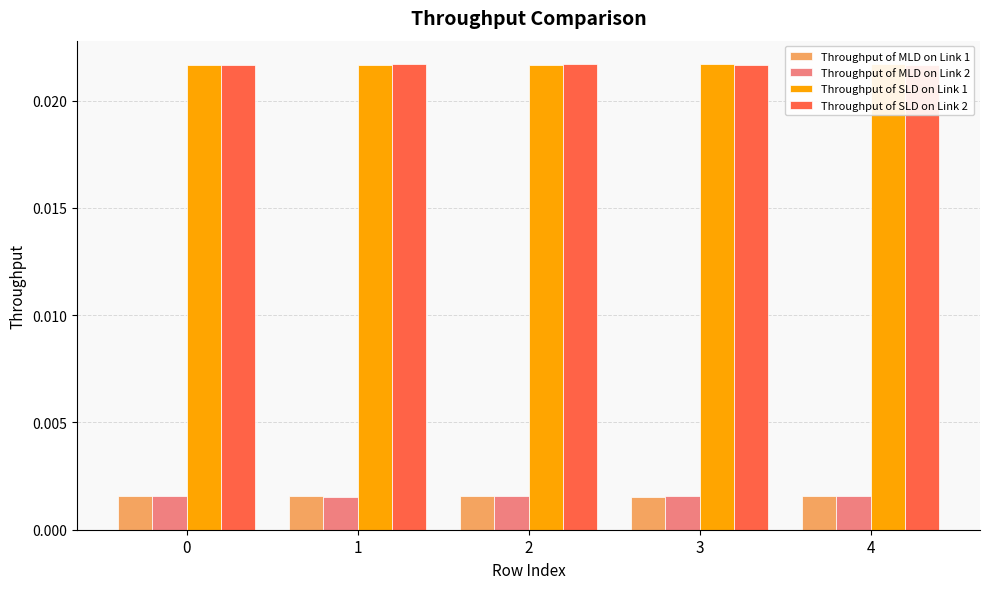

At how many categories does at least one series exceed 0?

5